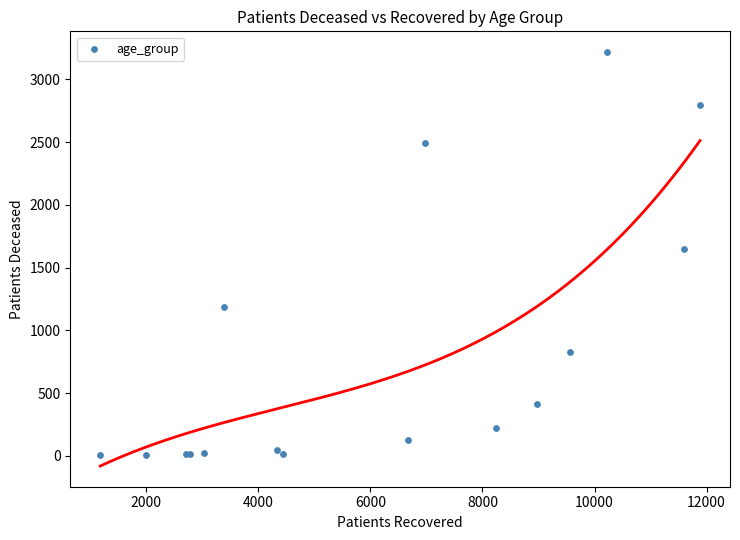

What Y value in the scatter plot is closest to 1610?

1652